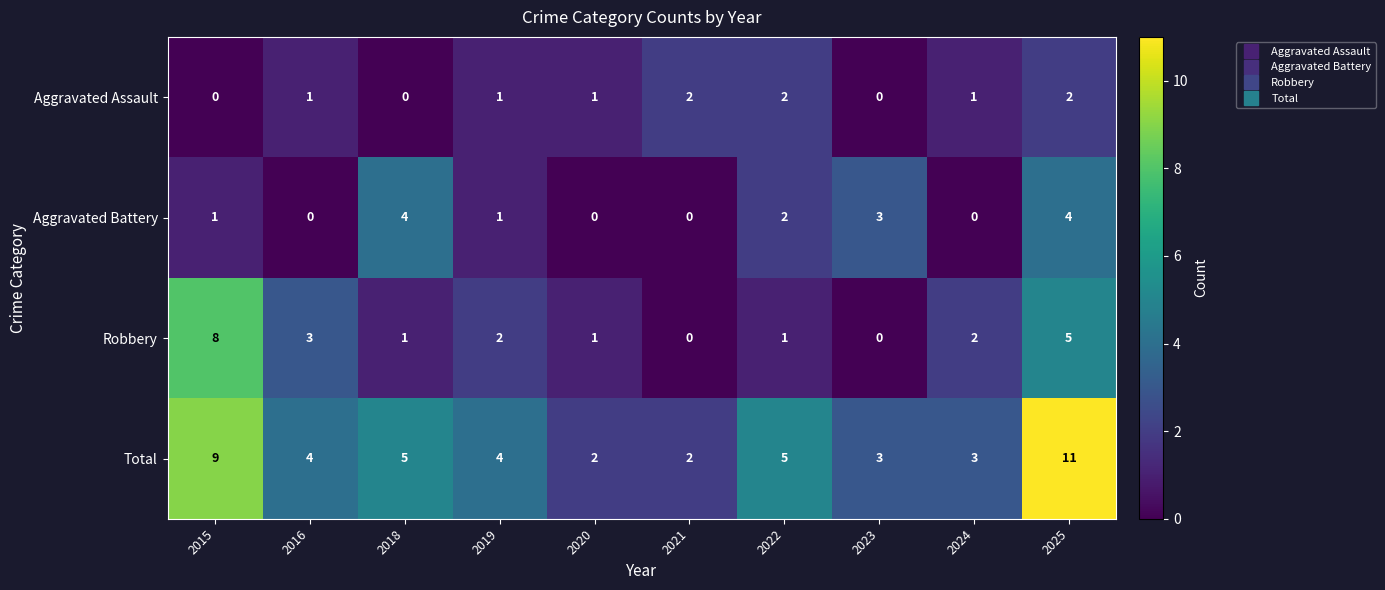

How many positive values does the Aggravated Assault series have?

7